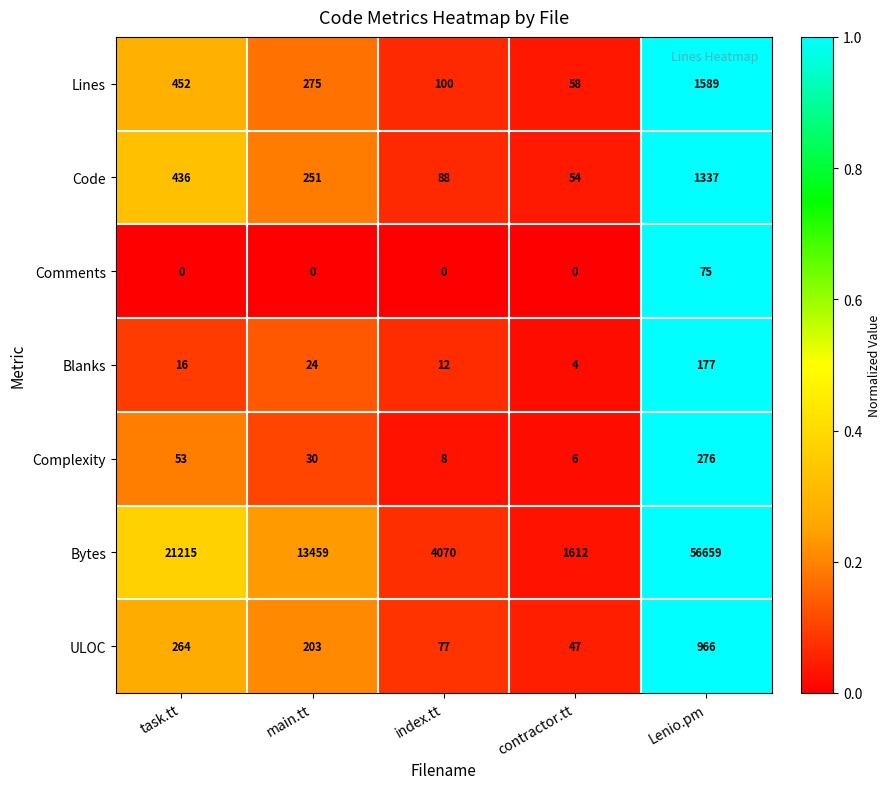

Rank the series by their maximum value, from highest to lowest.

Bytes, Lines, Code, ULOC, Complexity, Blanks, Comments